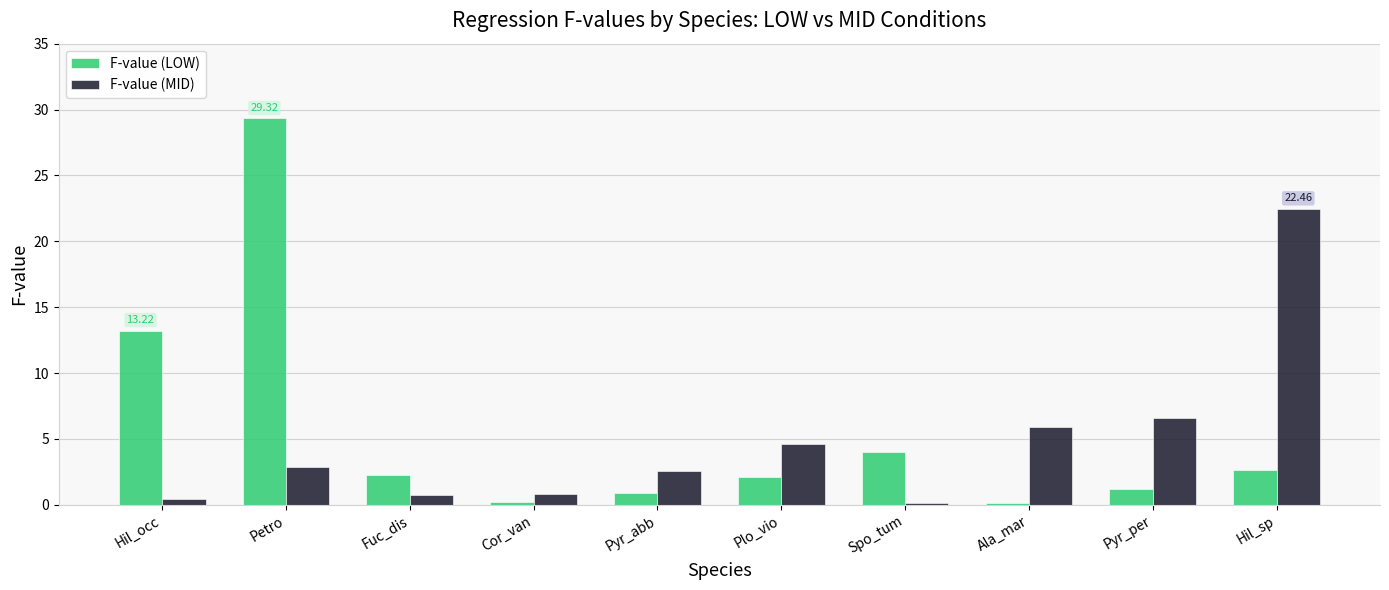

Which series changed the most between Plo_vio and Spo_tum?

F-value (MID)